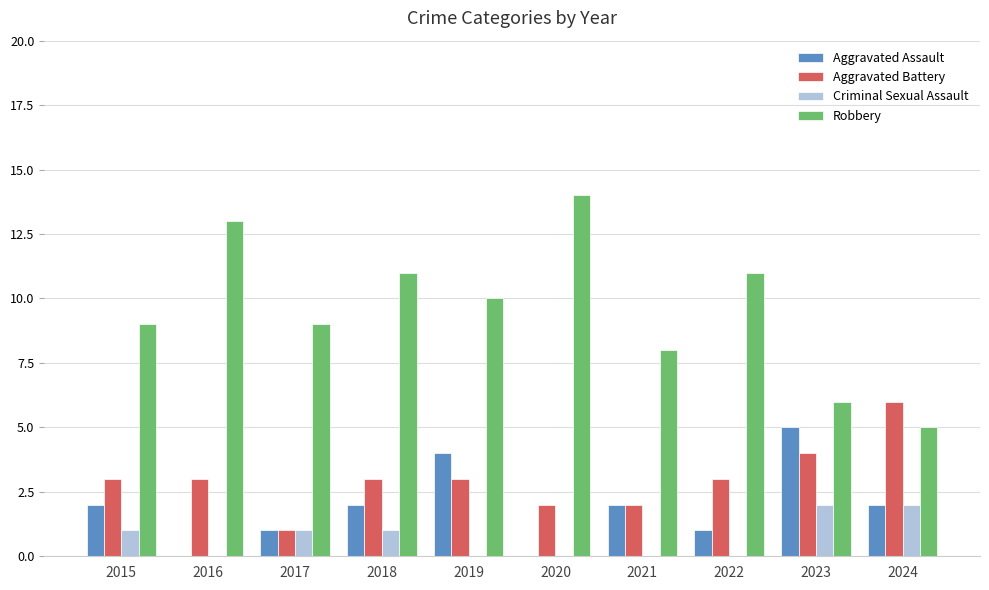

Which series has the largest total across all categories?

Robbery